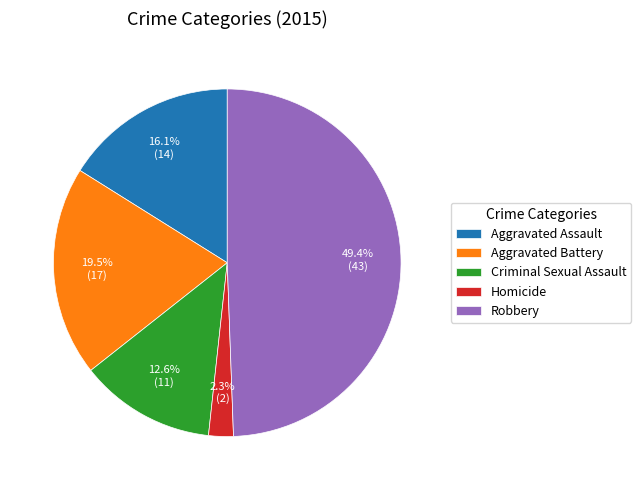

What percentage is the Criminal Sexual Assault slice, to the nearest percent?

13%